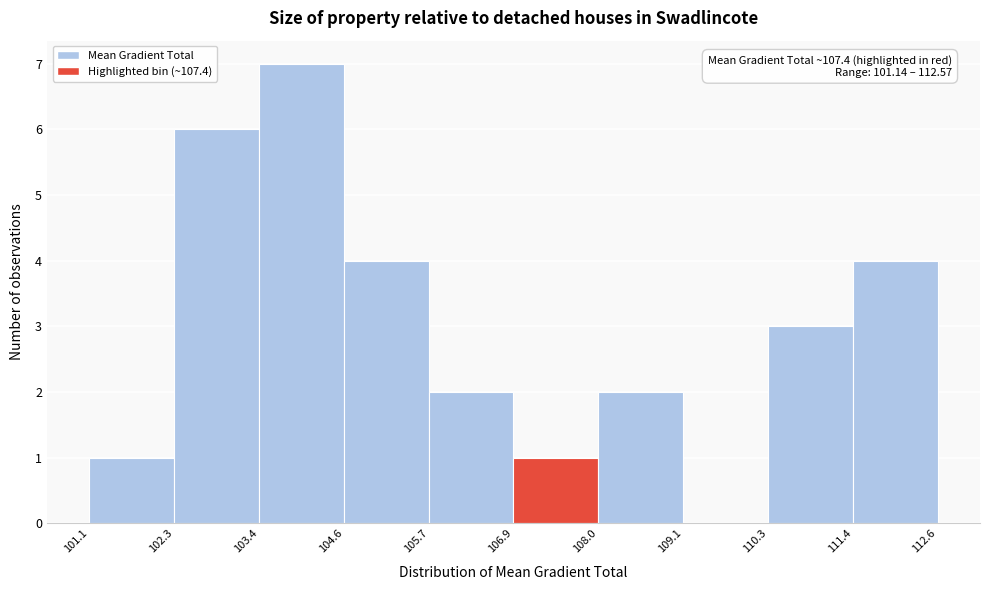

Over which range of the x-axis is the bar tallest?

103.4 to 104.6